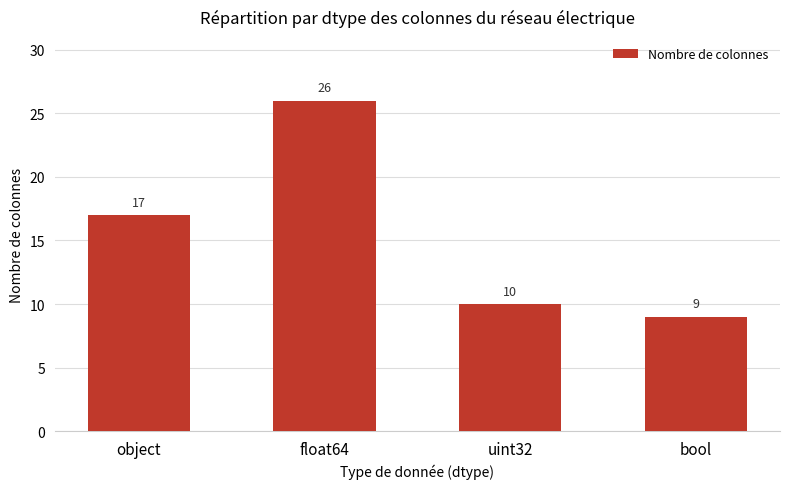

How many bars are there in total?

4